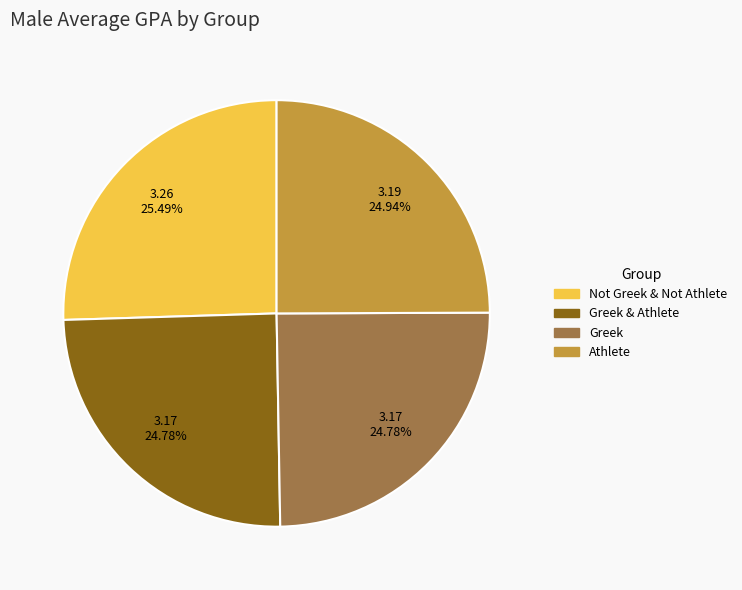

Count the number of slices in the pie.

4